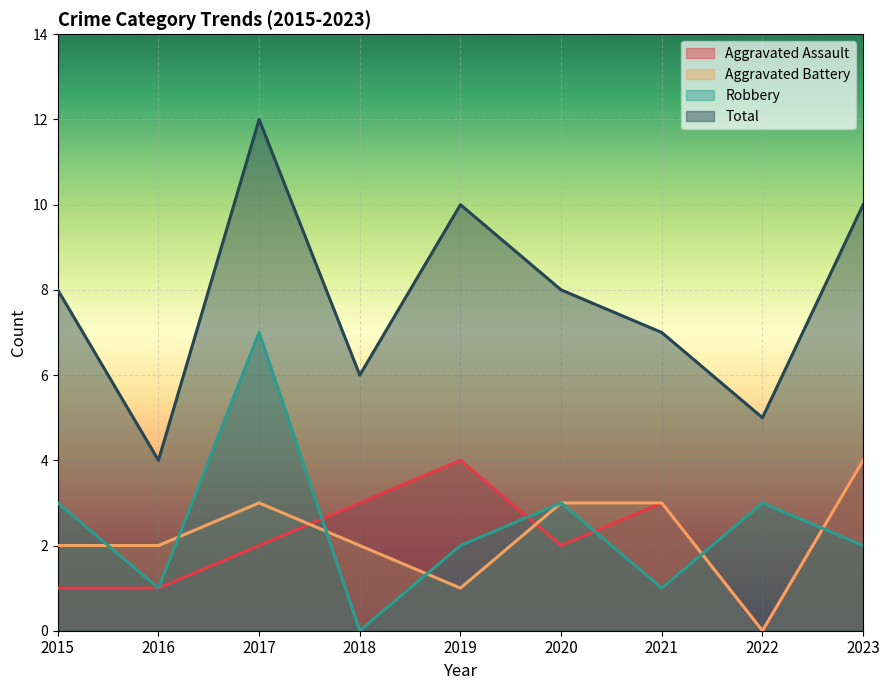

What are all the series names shown in the legend?

Aggravated Assault, Aggravated Battery, Robbery, Total